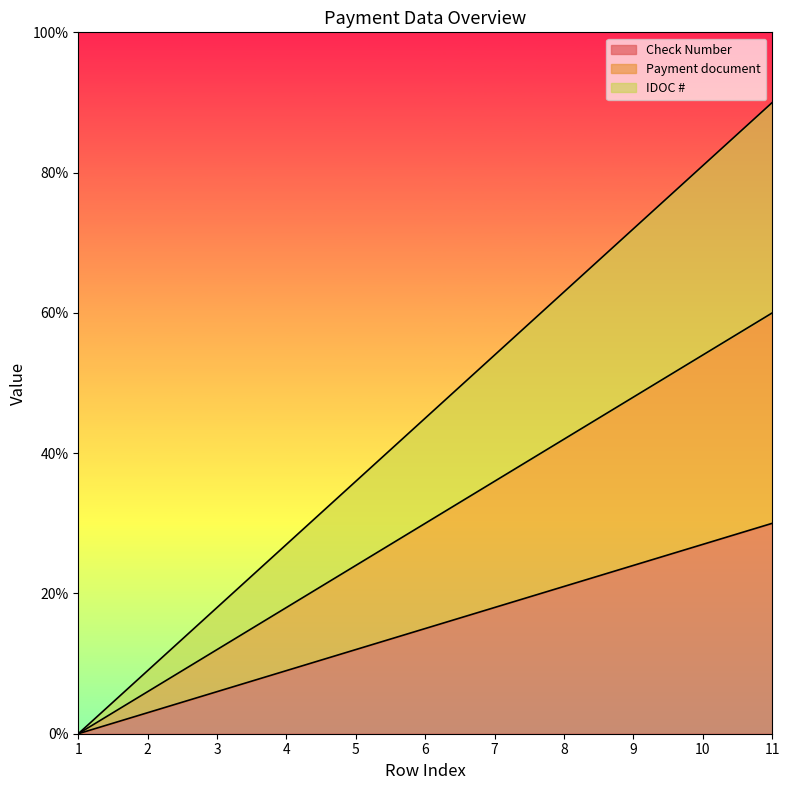

Does the chart have visible grid lines?

No